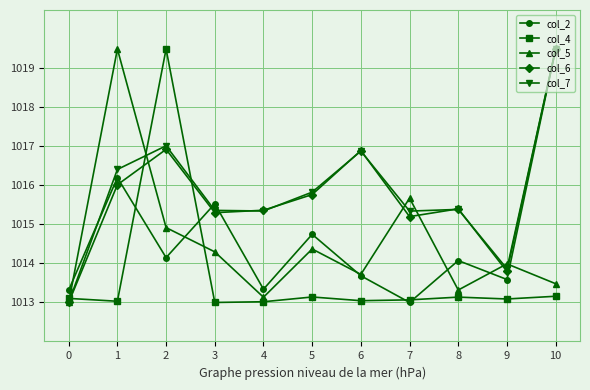

The col_6 series shows 1013.0 at 0. True or false?

True